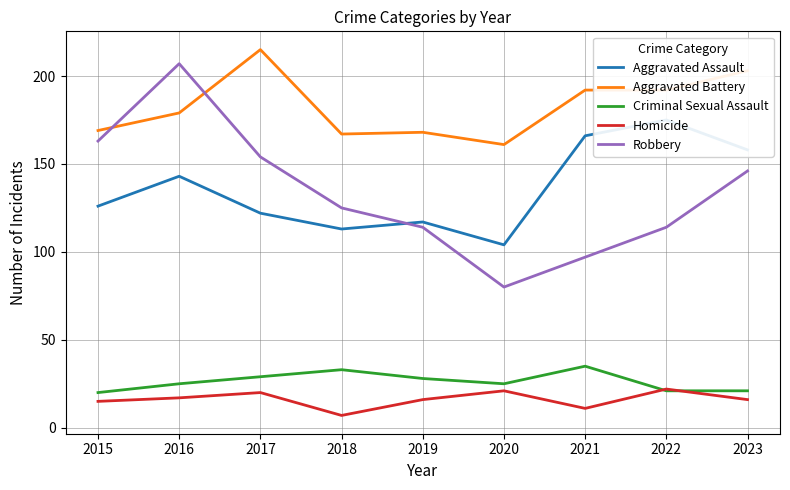

What is the value of the Robbery point at the 6th from the left?

80